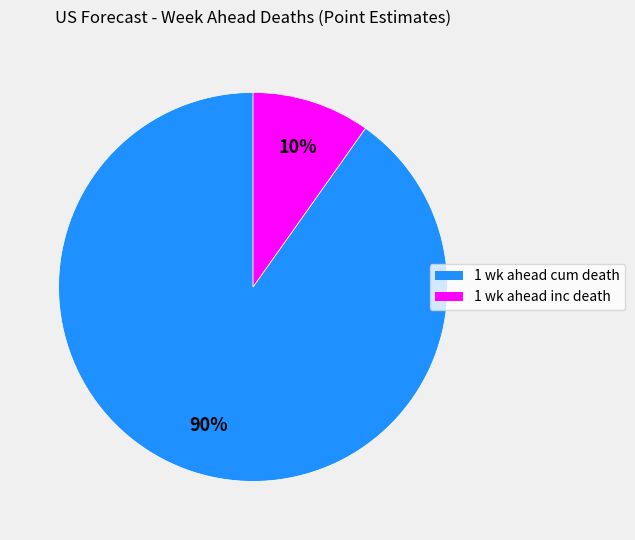

True or false: 1 wk ahead cum death accounts for 99% of the total.

False